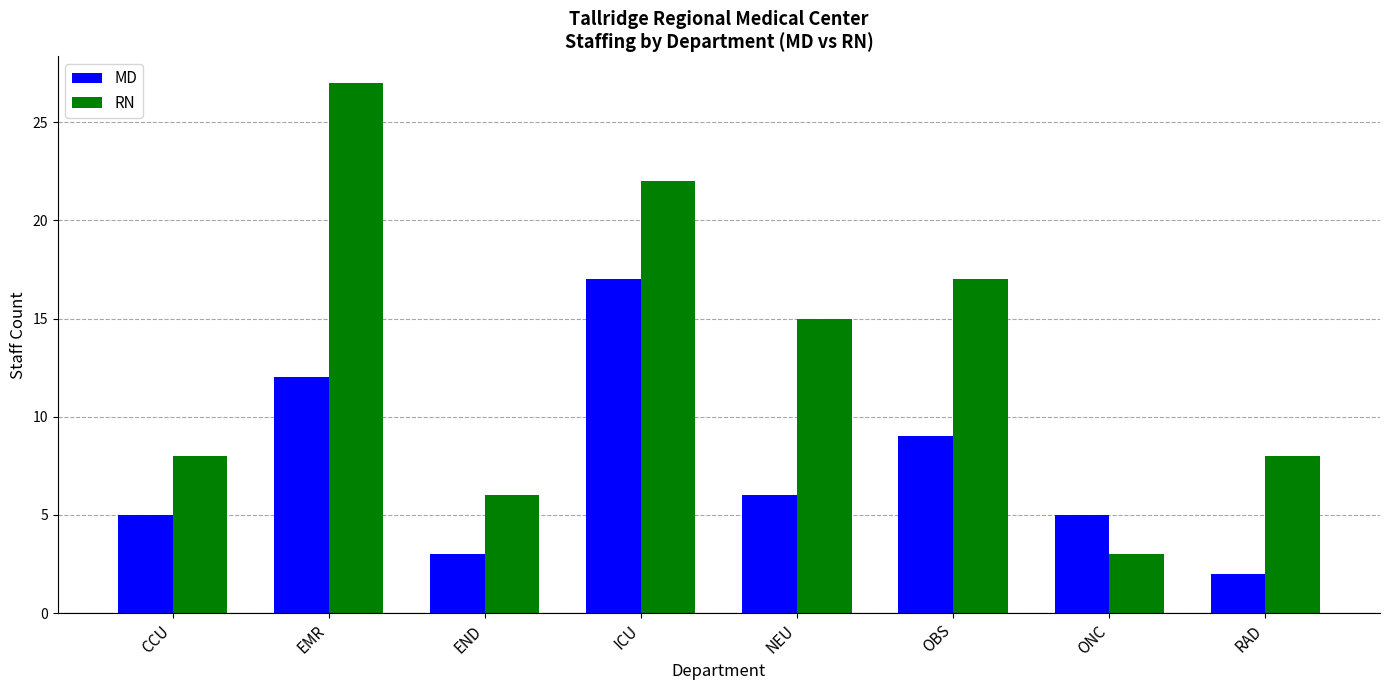

What is the difference between the highest and lowest values at END?

3